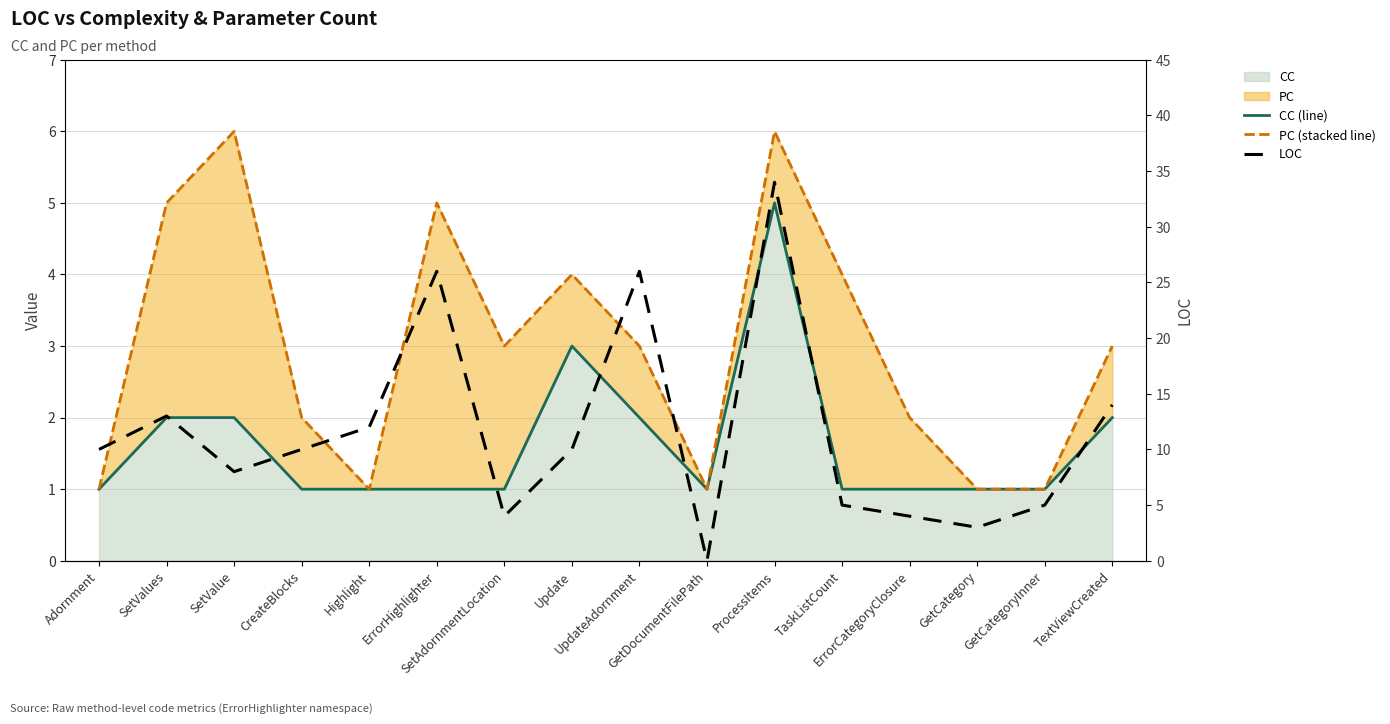

Where is the first local maximum for CC (line)?

Update